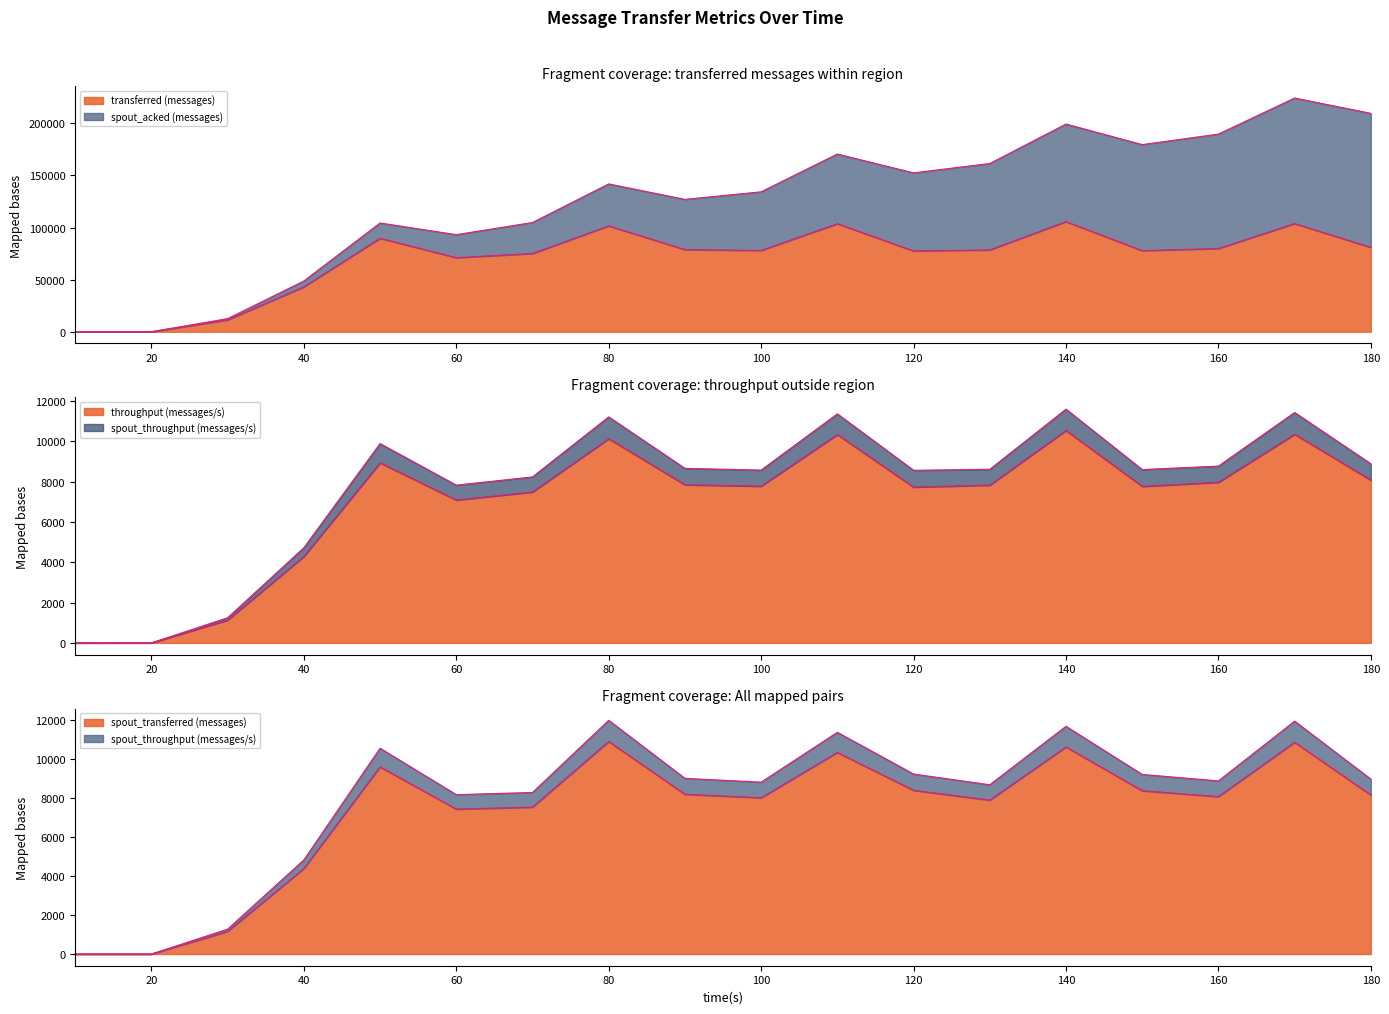

How many data points in throughput (messages/s) are less than 7833?

9